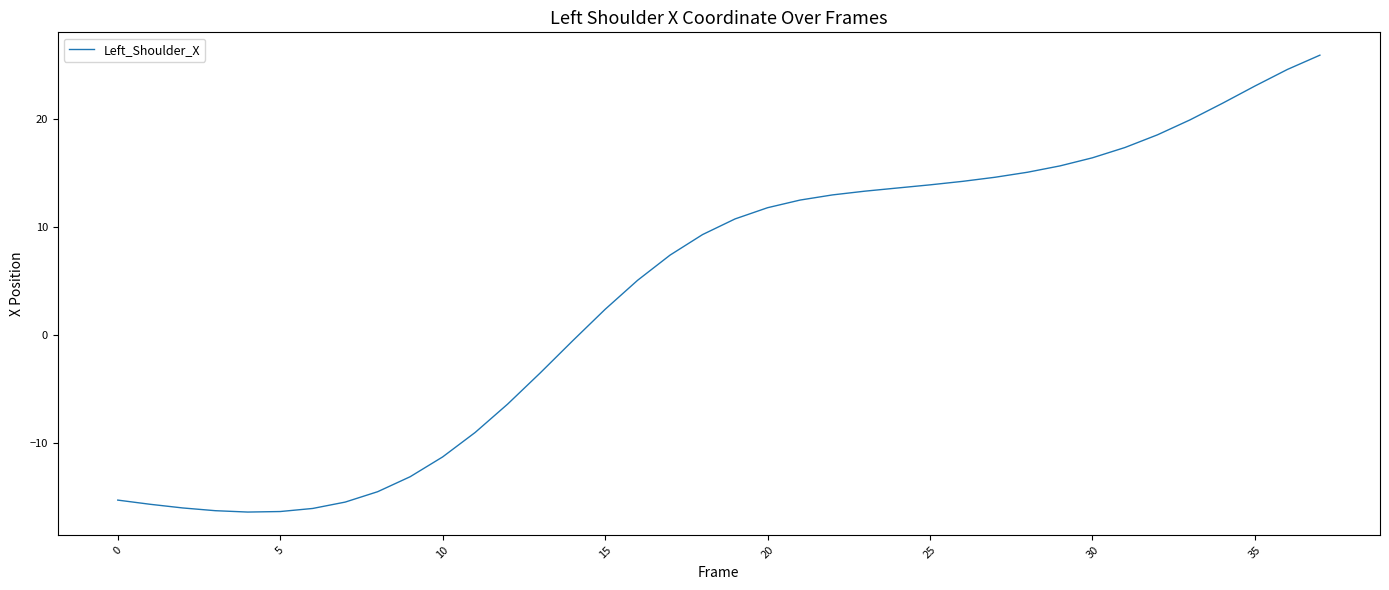

What is the minimum value shown in the chart?

-16.4